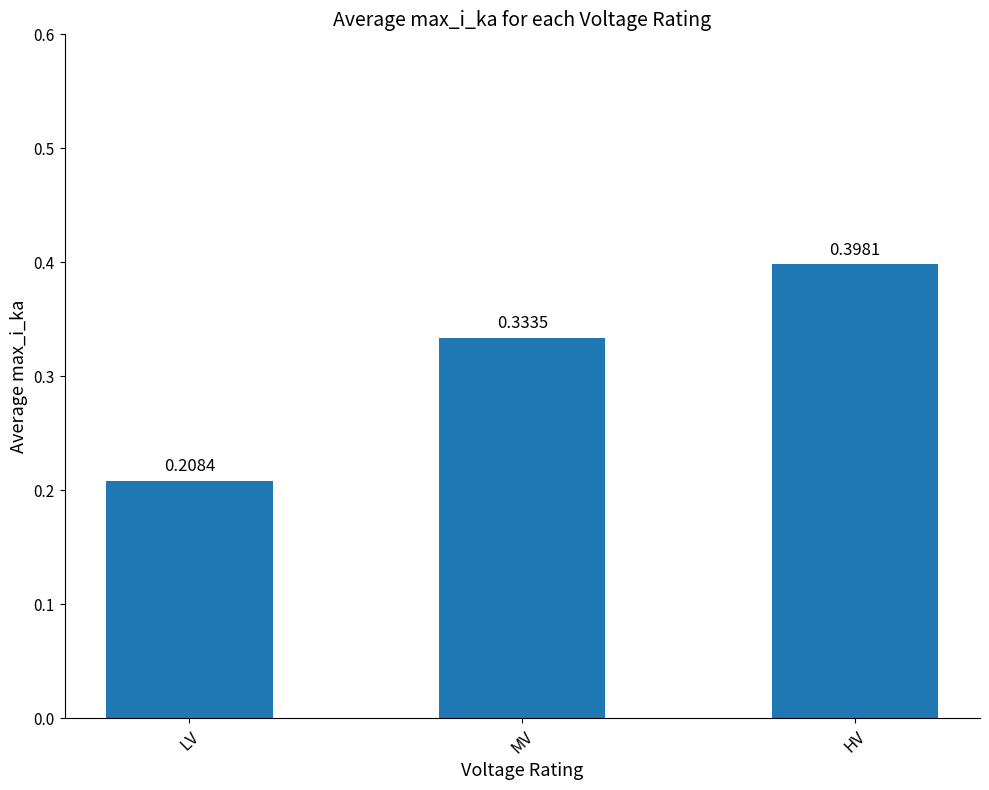

What is the sum of all values?

0.9